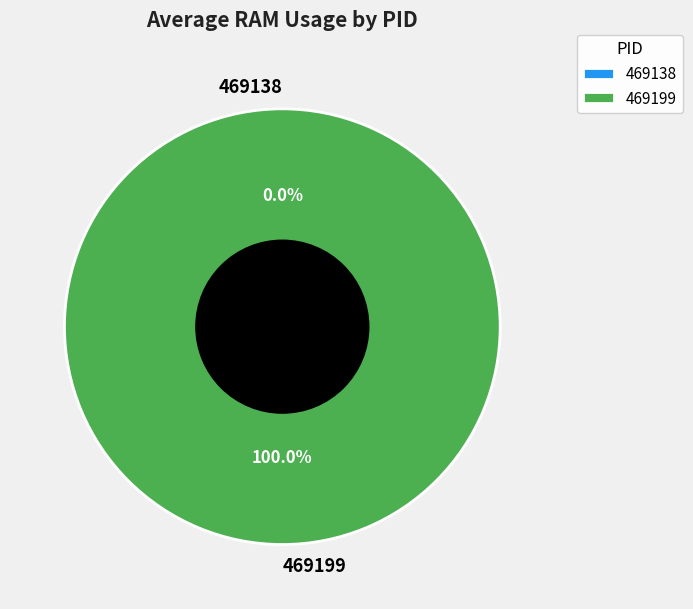

What is the total percentage of 469138 and 469199?

100.0%